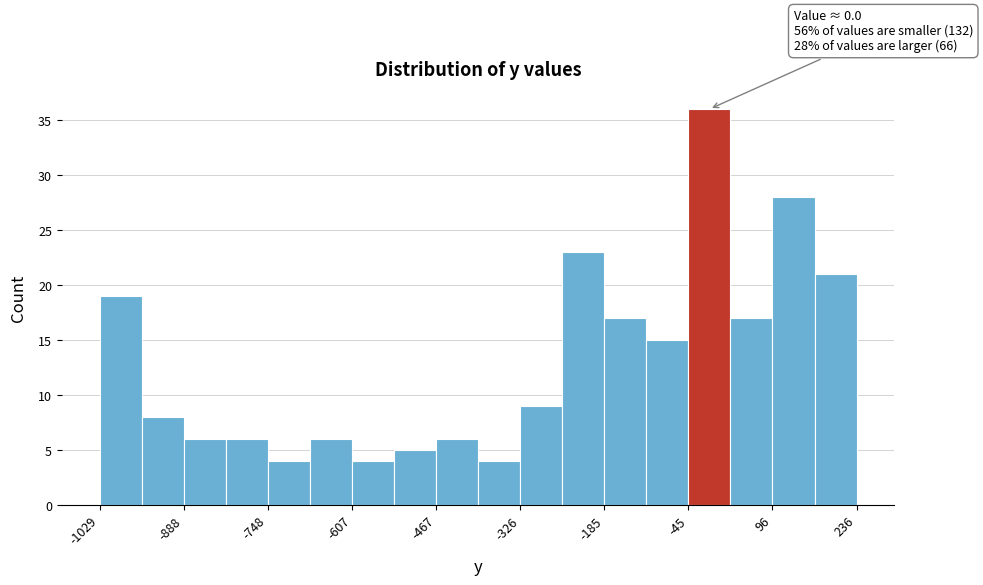

Around what value on the x-axis is the tallest bar? Give the approximate position of its centre, as read against the axis.

0